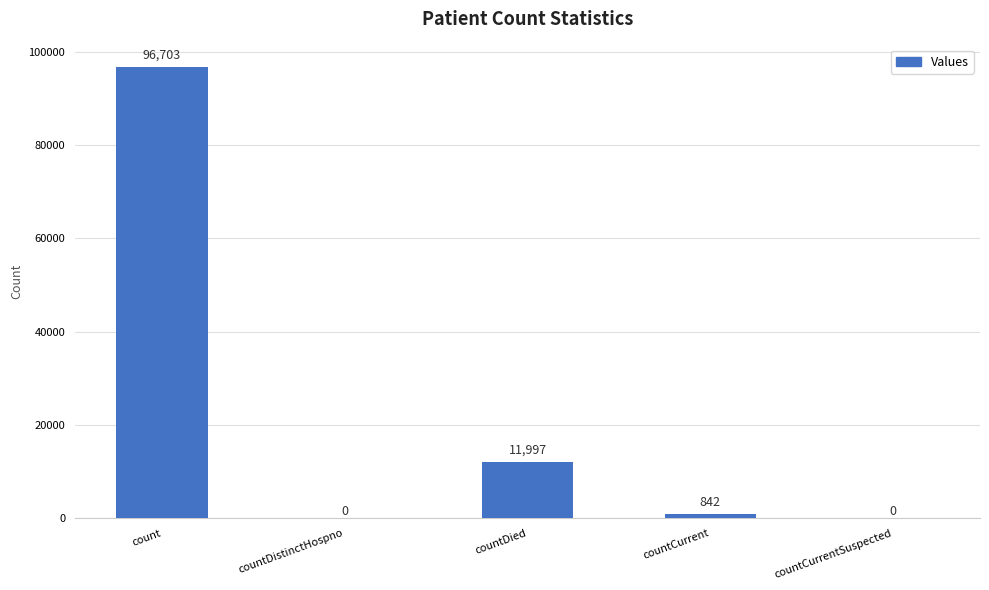

At which category does the chart reach its peak across all series?

count